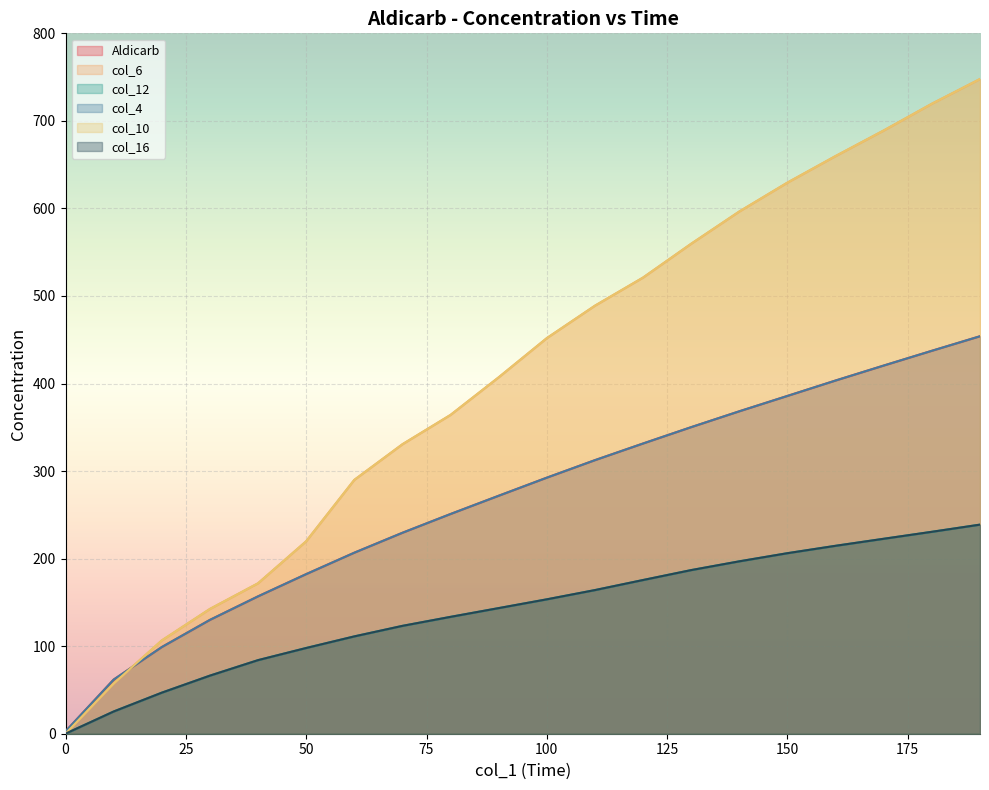

What is the value of the col_6 point at the 16th from the left?

629.5